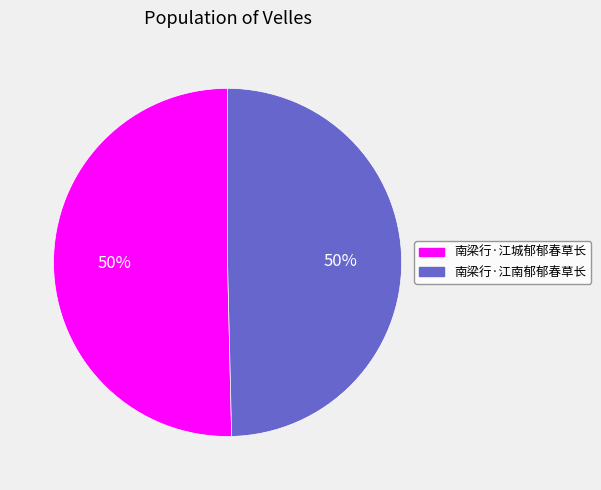

To the nearest percent, what is the combined percentage of 南梁行·江城郁郁春草长 and 南梁行·江南郁郁春草长?

100%